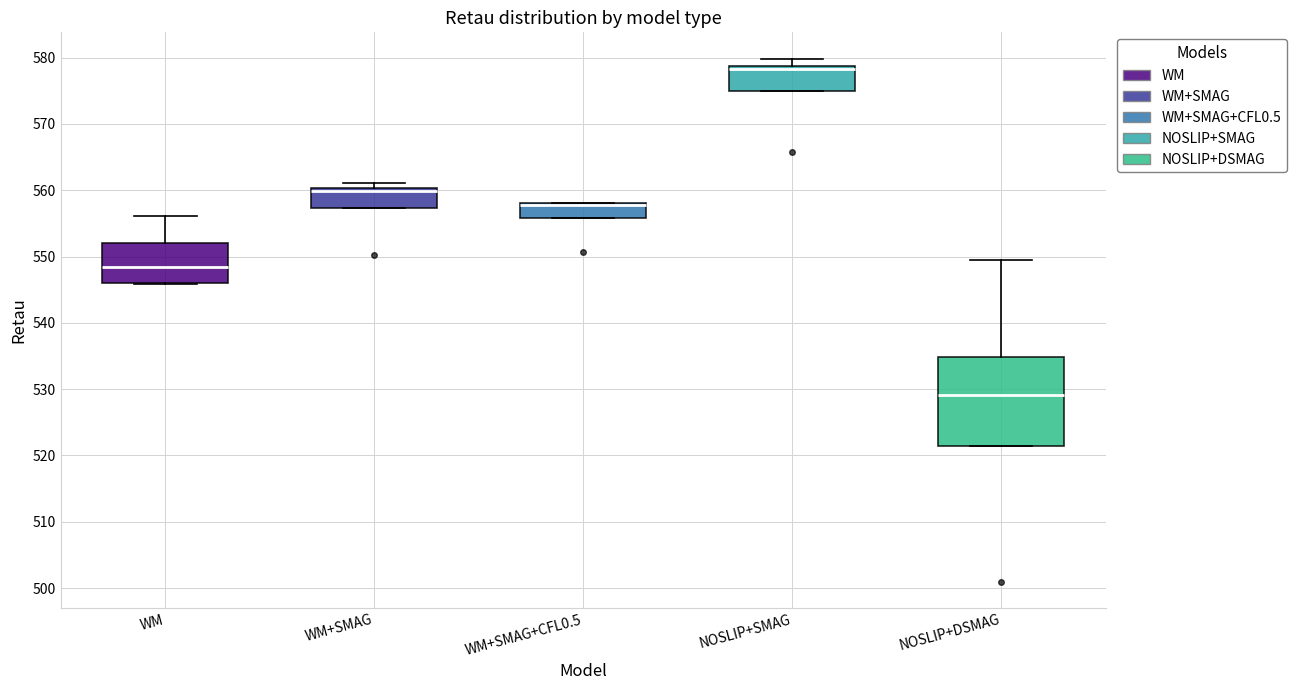

Reading left to right, read every box against the y-axis: the position of its median line, the range the box covers, and the ends of its whiskers. The values are not printed on the chart, so give them approximately, as read against the axis.

WM: median 548, box 546 to 552, whiskers 546 to 556
WM+SMAG: median 560 (just below the box's upper edge), box 557 to 560, whiskers 557 to 561
WM+SMAG+CFL0.5: median 558 (drawn on the box's upper edge), box 556 to 558, whiskers 556 to 558
NOSLIP+SMAG: median 578, box 575 to 579, whiskers 575 to 580
NOSLIP+DSMAG: median 529, box 521 to 535, whiskers 521 to 550